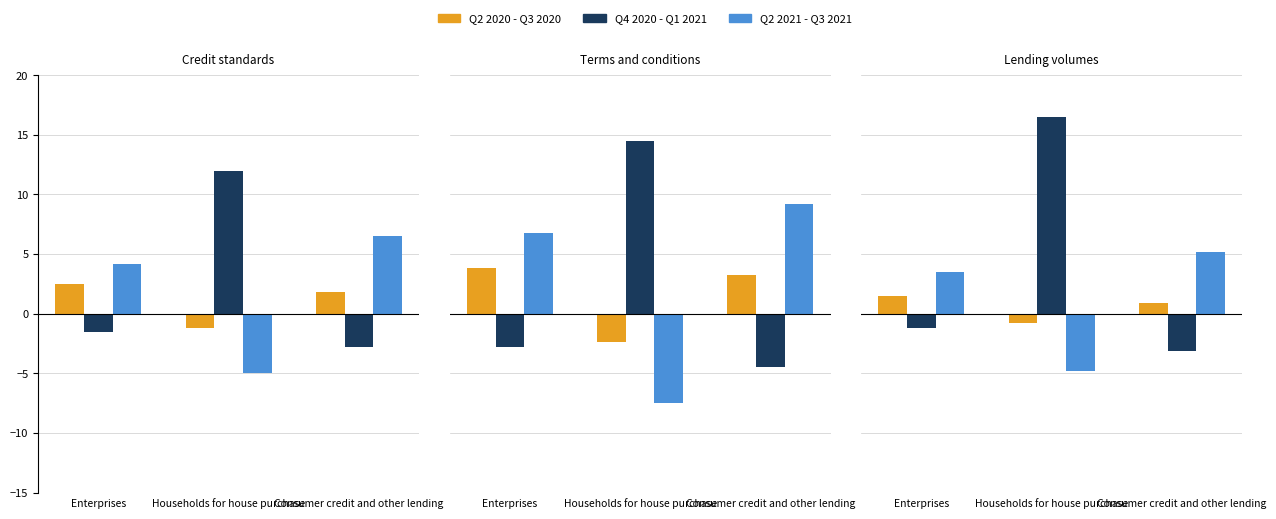

Which series has the largest total across all categories?

Q4 2020 - Q1 2021